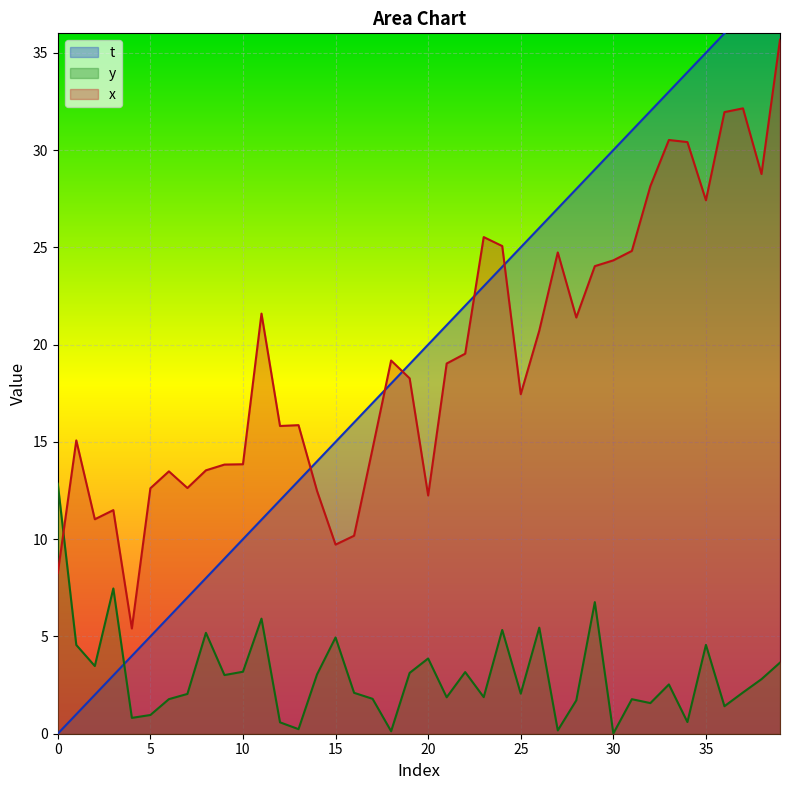

Which series has the widest spread of values?

t